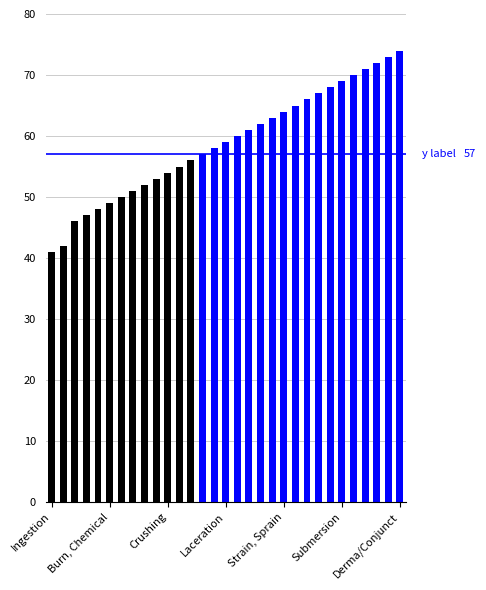

What is the greatest value displayed?

74